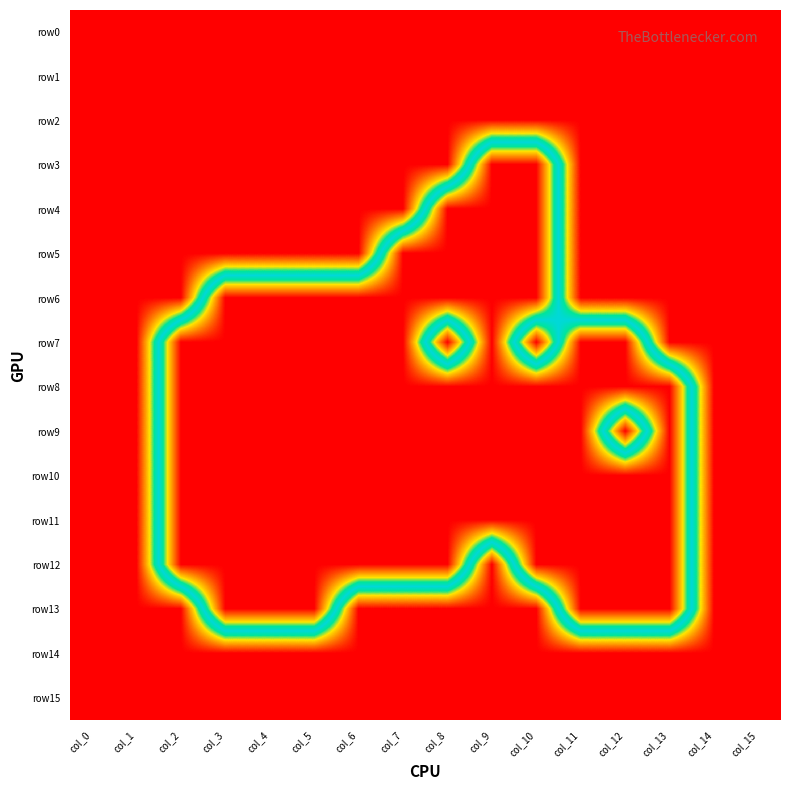

At which category is the sum across all series the highest?

col_0